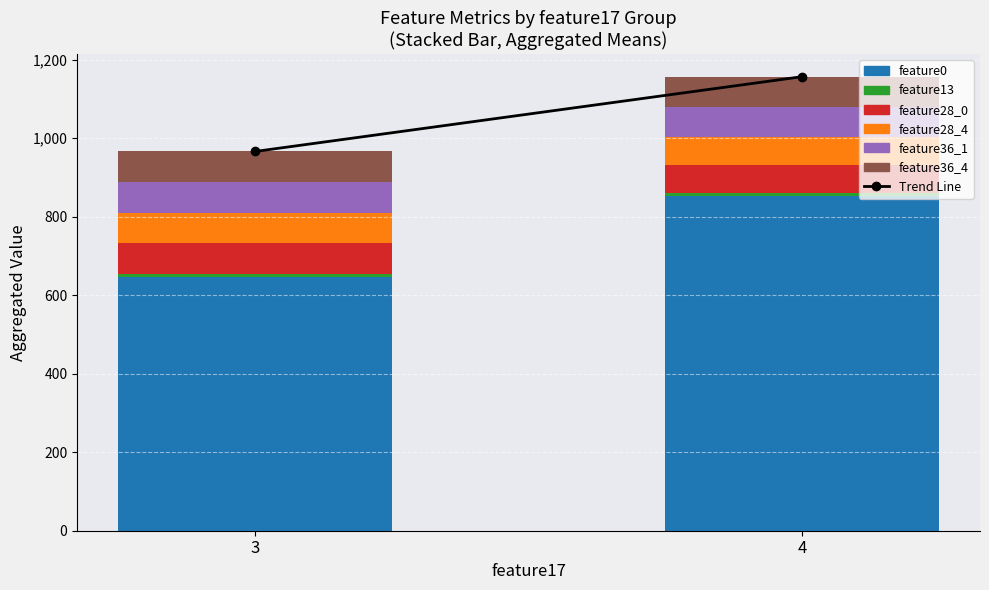

What is the average value of the feature0 series?

748.7